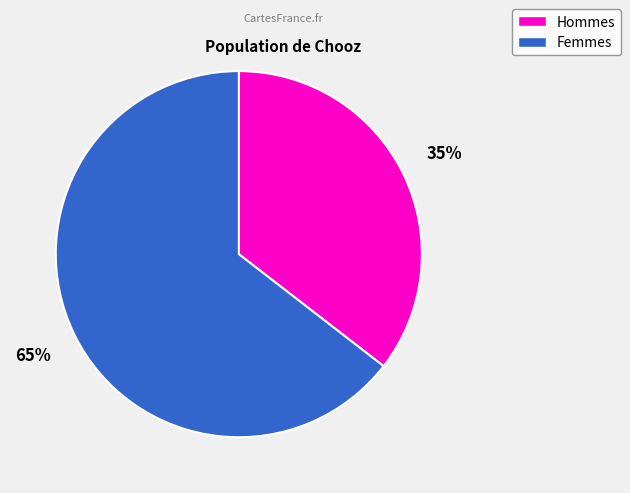

Is there any slice that represents more than half of the pie?

Yes